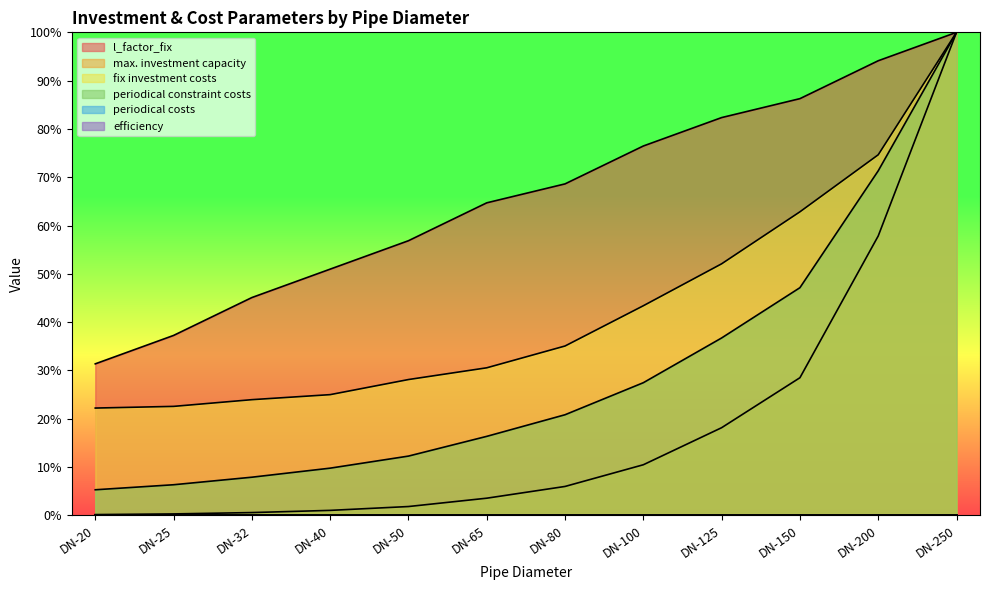

Reading right to left, extract all data points from this chart.

l_factor_fix: DN-250=100.0	DN-200=94.1	DN-150=86.3	DN-125=82.4	DN-100=76.5	DN-80=68.6	DN-65=64.7	DN-50=56.9	DN-40=51.0	DN-32=45.1	DN-25=37.3	DN-20=31.4
max. investment capacity: DN-250=100.0	DN-200=57.8	DN-150=28.5	DN-125=18.2	DN-100=10.5	DN-80=6.0	DN-65=3.6	DN-50=1.8	DN-40=1.0	DN-32=0.6	DN-25=0.3	DN-20=0.2
fix investment costs: DN-250=100.0	DN-200=74.7	DN-150=62.8	DN-125=52.1	DN-100=43.4	DN-80=35.1	DN-65=30.6	DN-50=28.1	DN-40=25.0	DN-32=24.0	DN-25=22.6	DN-20=22.2
periodical constraint costs: DN-250=100.0	DN-200=71.3	DN-150=47.1	DN-125=36.7	DN-100=27.5	DN-80=20.8	DN-65=16.4	DN-50=12.3	DN-40=9.8	DN-32=7.9	DN-25=6.3	DN-20=5.3